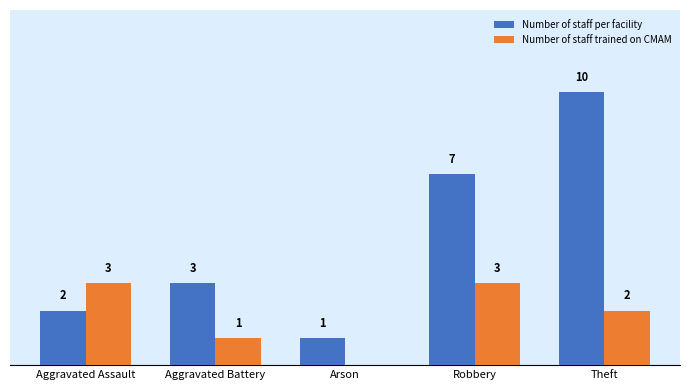

At which label is Number of staff per facility closest to 5?

Aggravated Battery